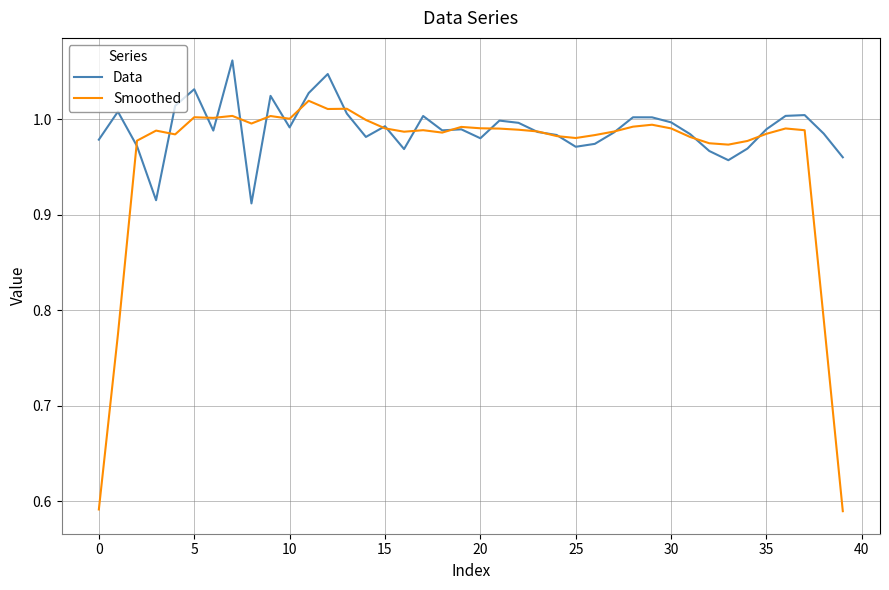

Which series has the widest spread of values?

Smoothed